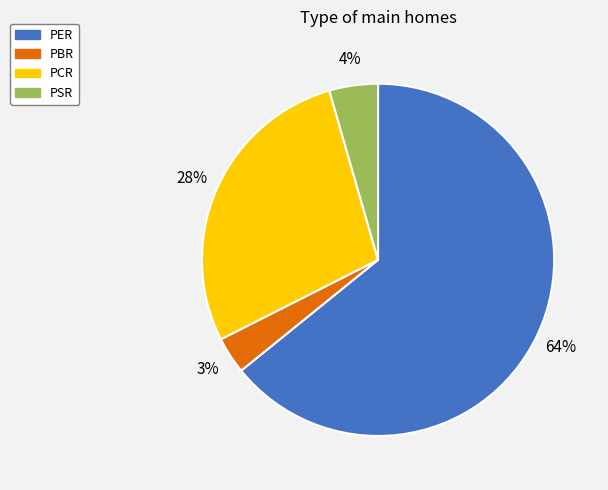

Combined, do PCR and PER account for over 50%?

Yes